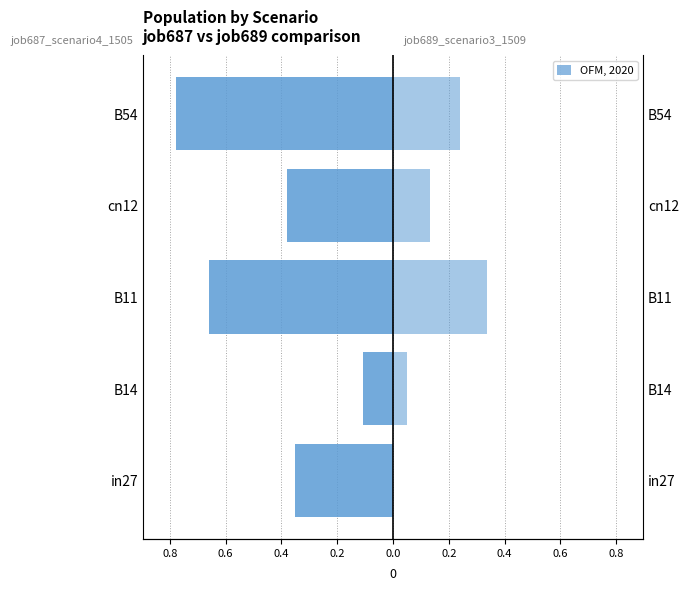

How many groups of bars are there?

5